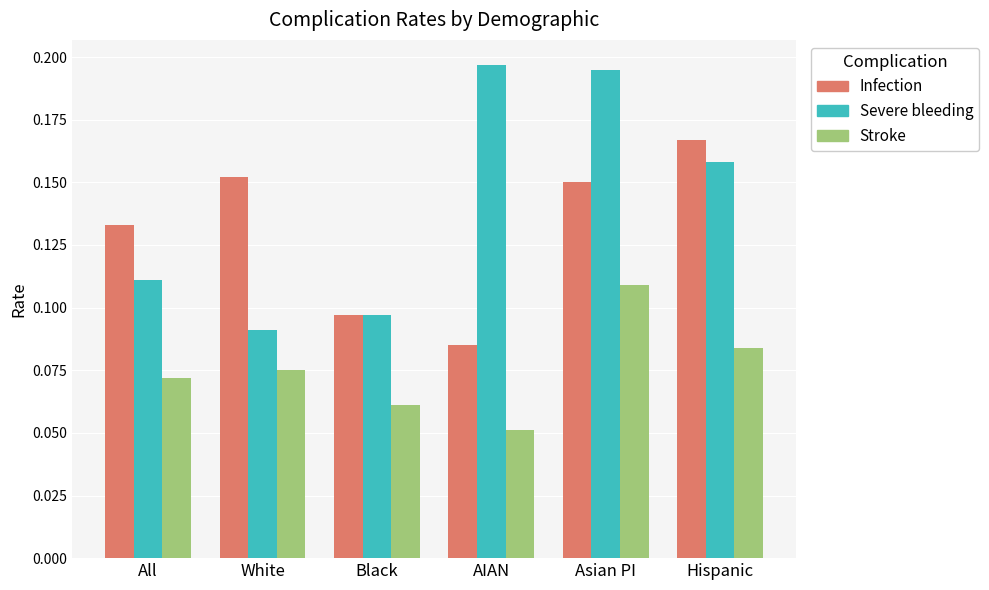

What is the sum of the Severe bleeding values at All and Hispanic?

0.3